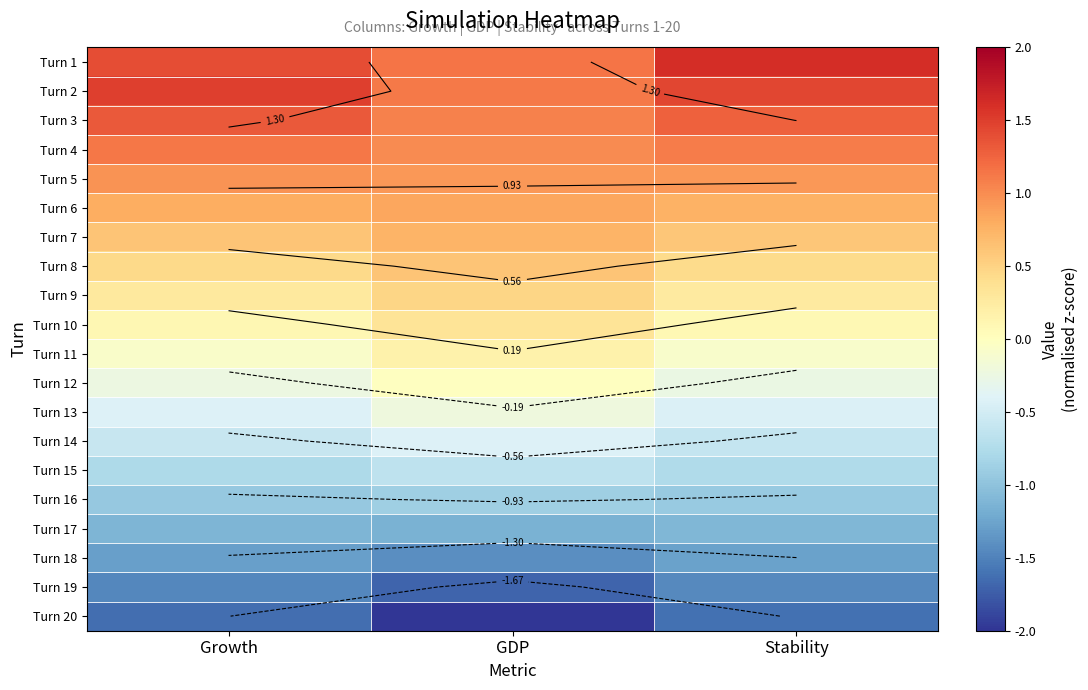

At how many categories does at least one series exceed -1?

3